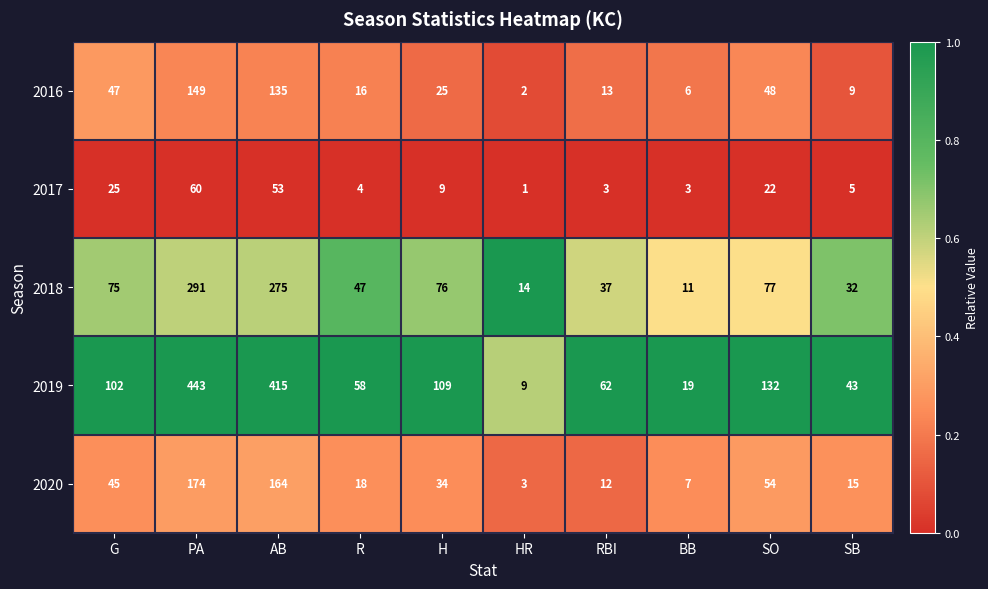

Where does the 2016 series first go above 25?

G